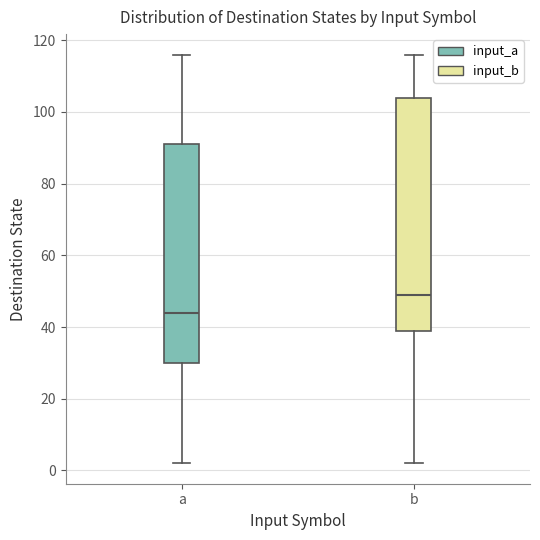

Which box has the lowest median line?

a